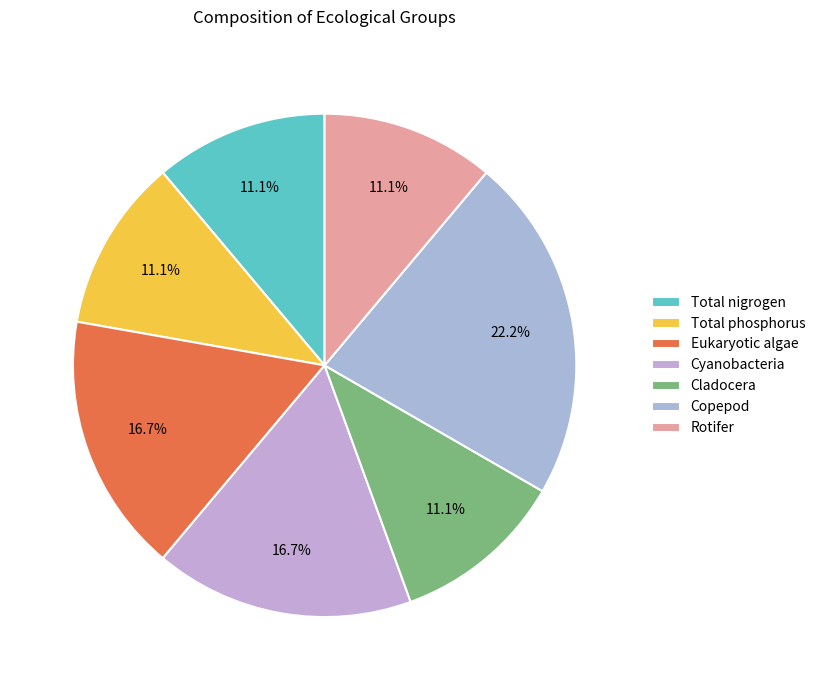

To the nearest percent, what is the difference between the Total nigrogen and Cyanobacteria slice percentages?

6%